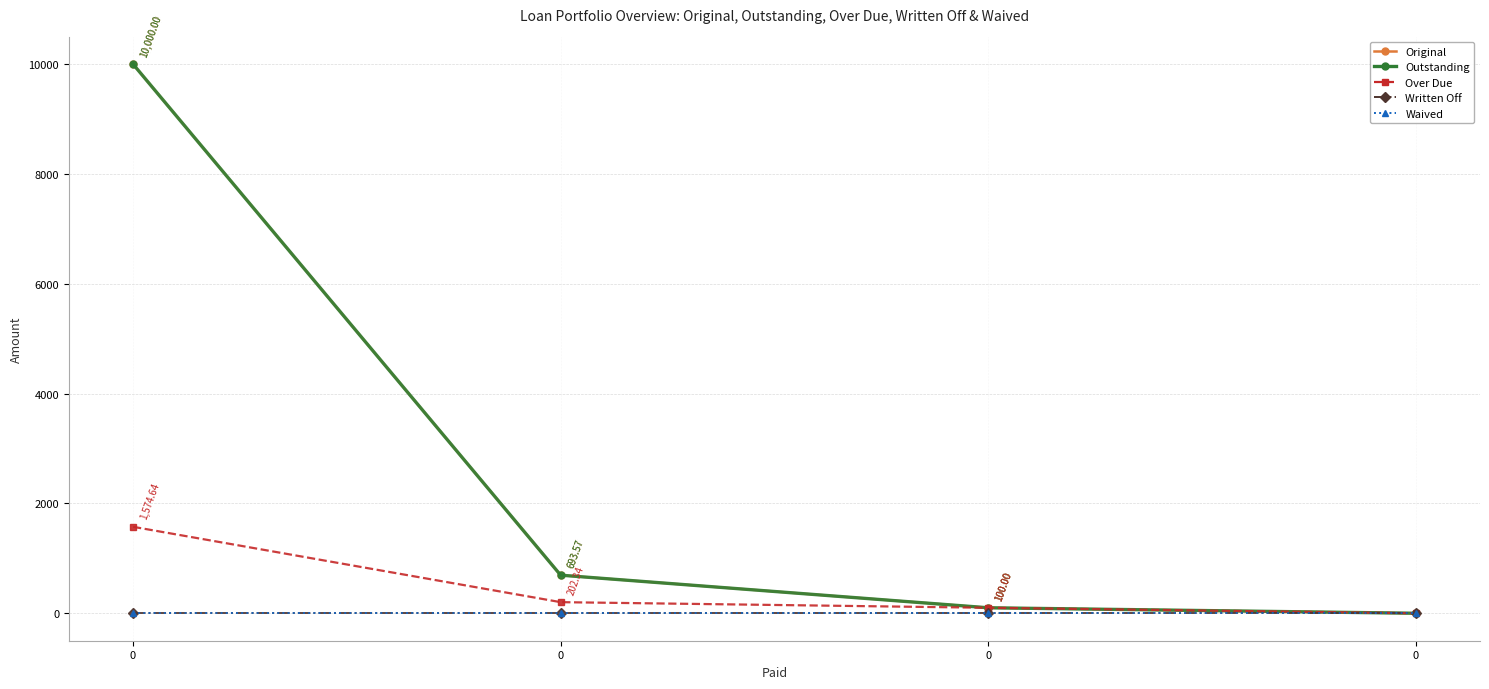

What is the sum of all Original values?

10793.6